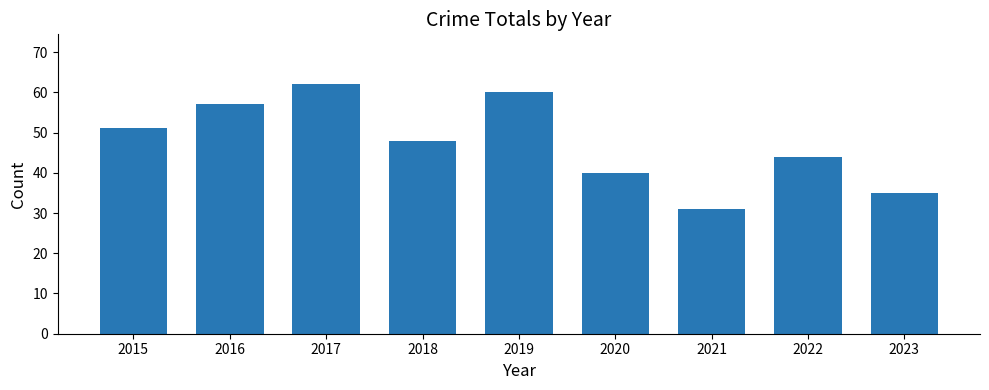

What is the smallest value displayed?

31